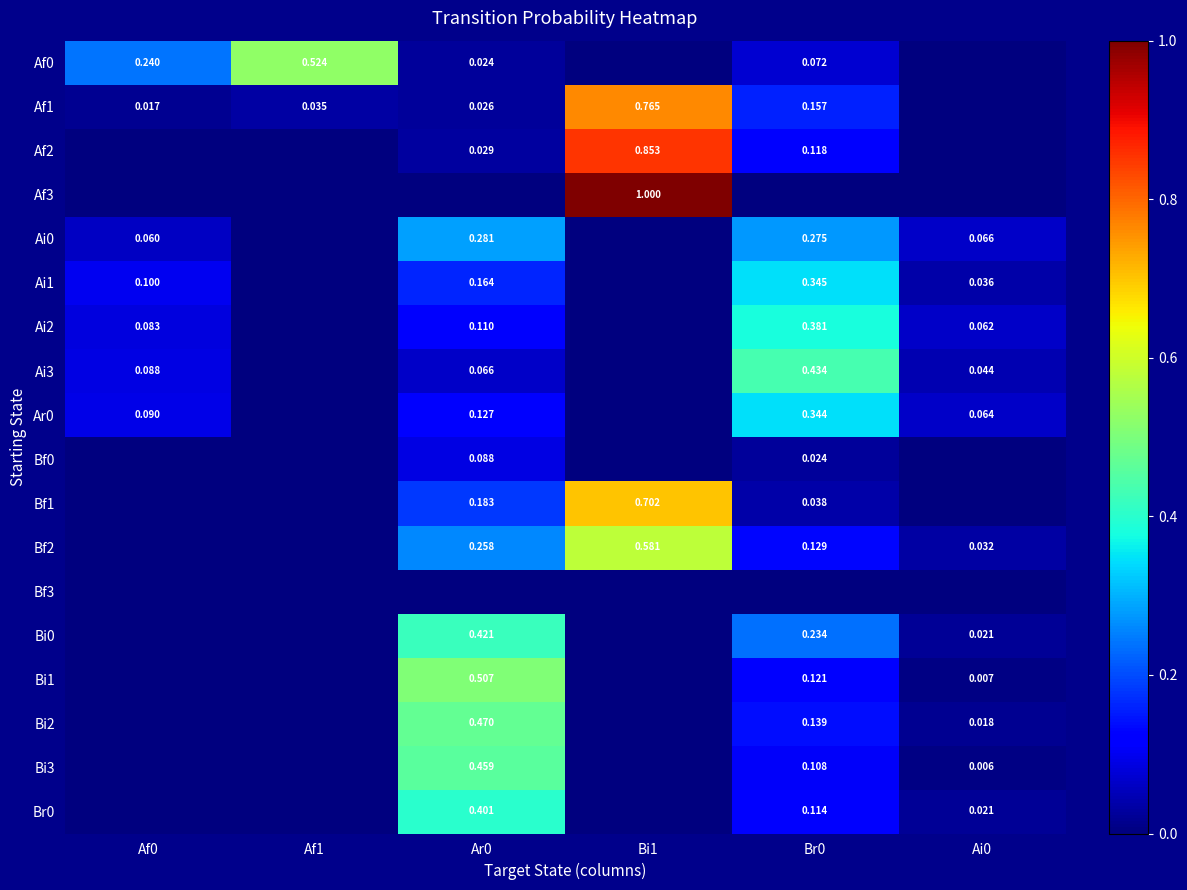

Is the value of Ai2 at Br0 greater than the value of Bi2 at Br0?

Yes